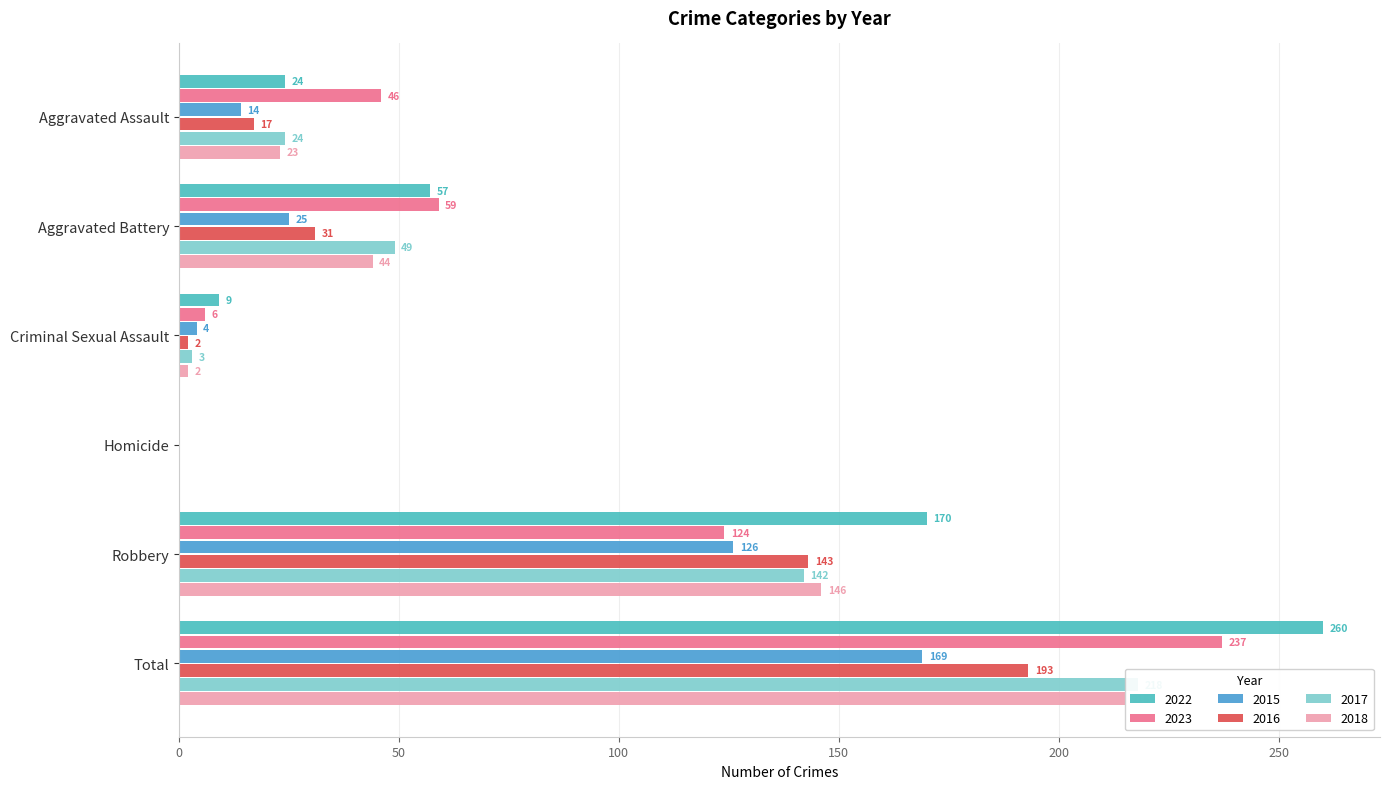

At how many categories does at least one series exceed 170?

1